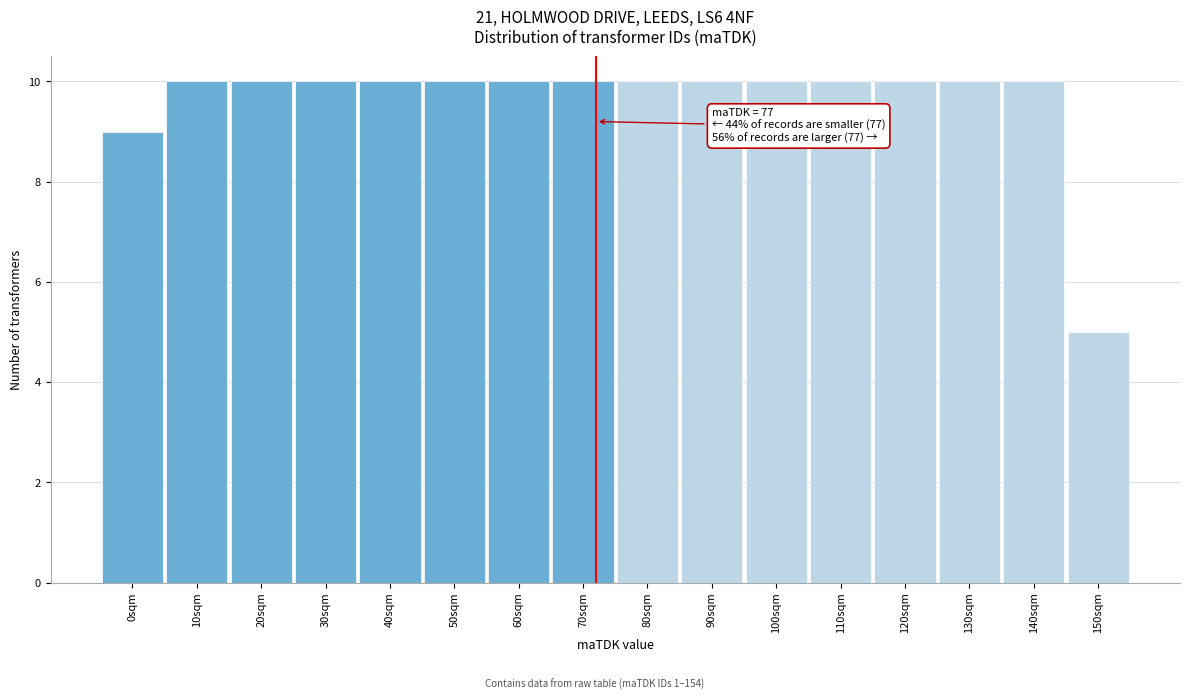

Reading left to right, transcribe all the data shown in this chart.

9	10	10	10	10	10	10	10	10	10	10	10	10	10	10	5